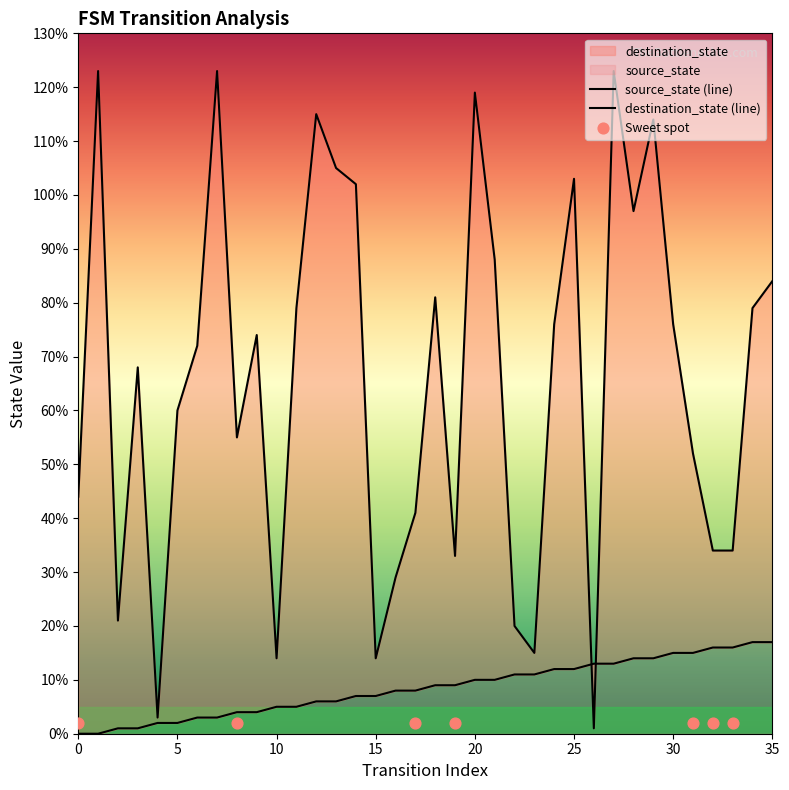

What is the total value across all series at 17?

49